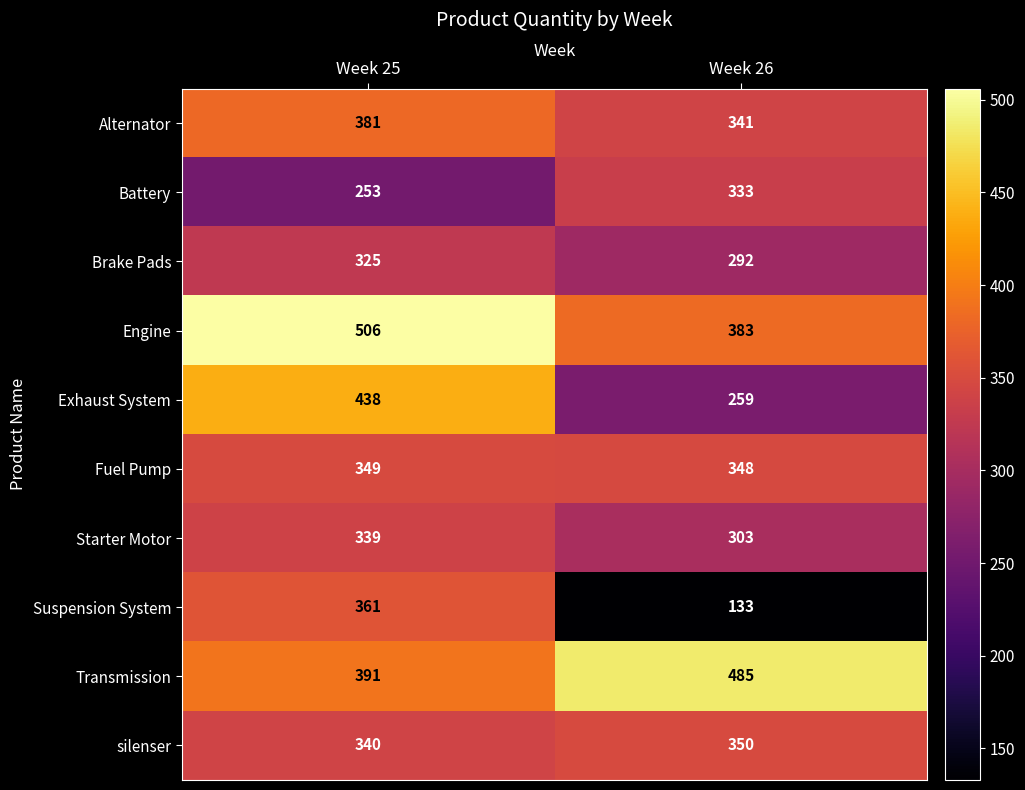

What is the average value of the silenser series?

345